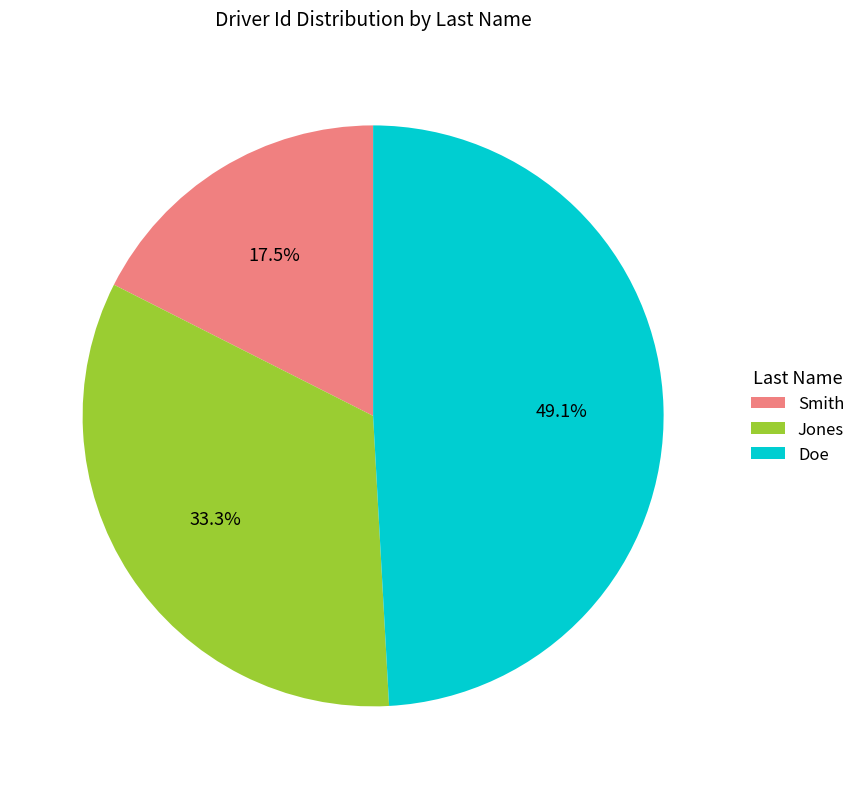

To the nearest percent, what portion does Jones represent?

33%